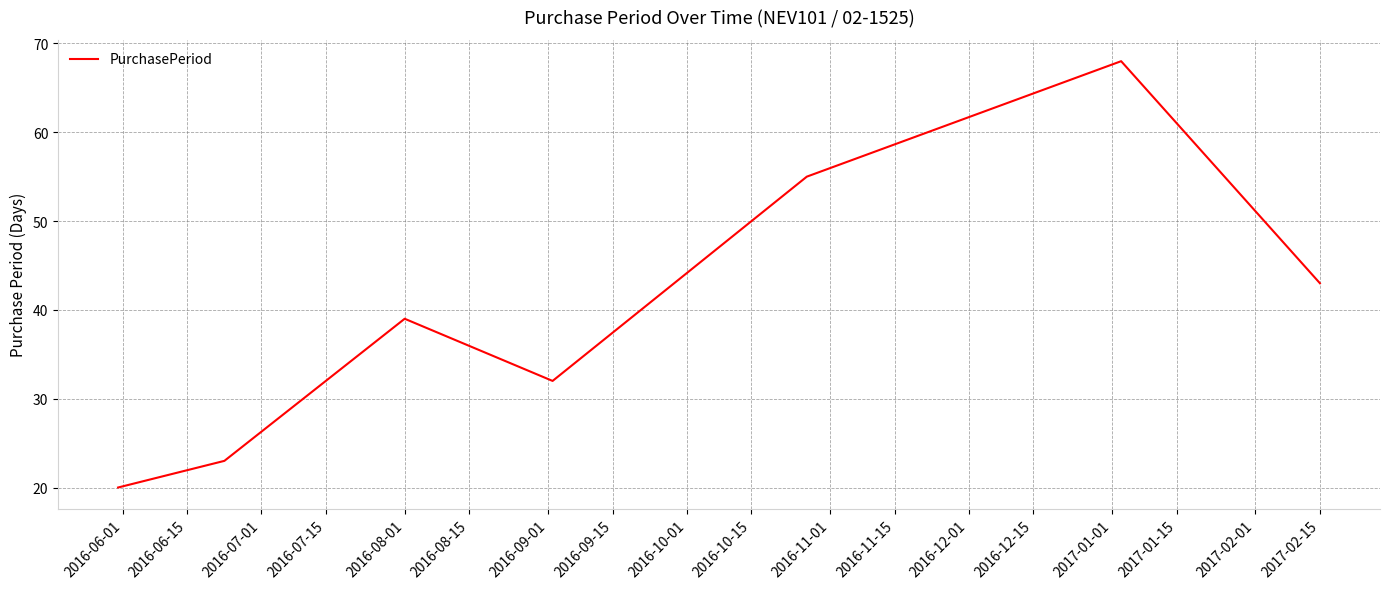

What is the maximum value shown in the chart?

68